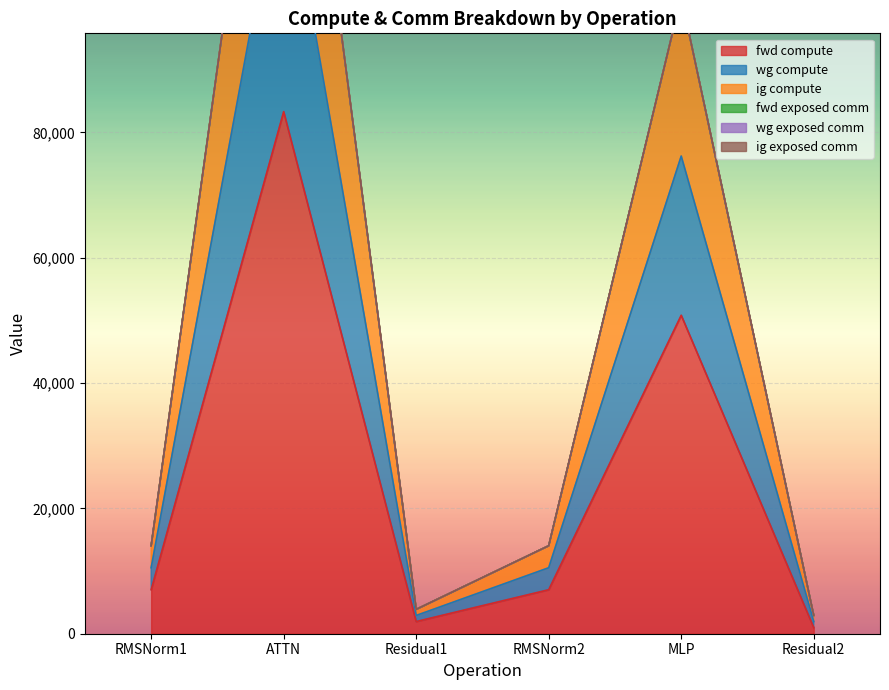

What value does the fwd compute series have at MLP?

50819.1